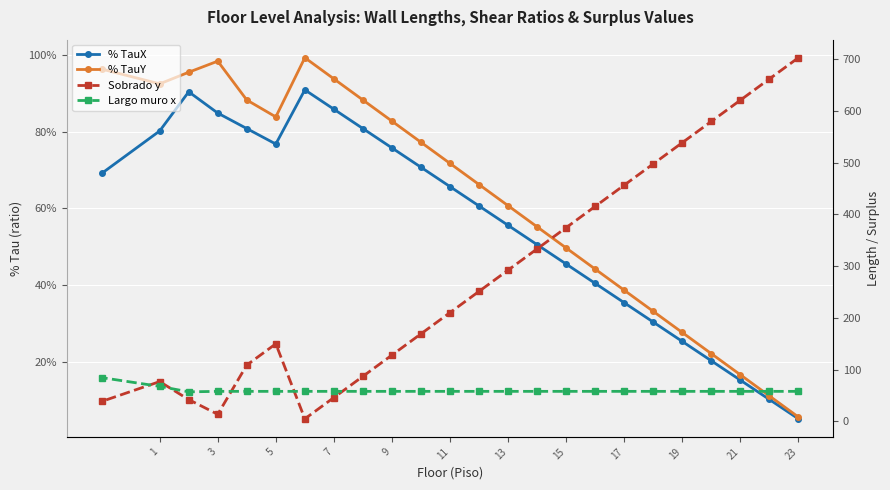

What is the lowest value of the Sobrado y series?

5.0